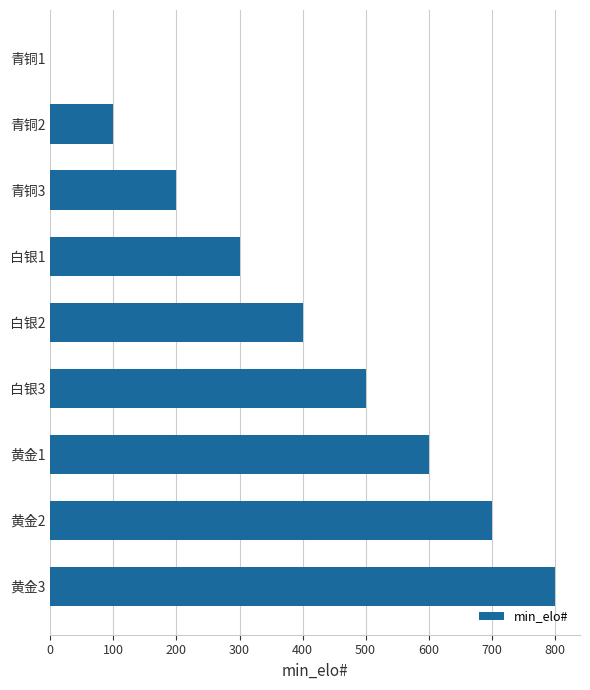

What is the sum of all values?

3600